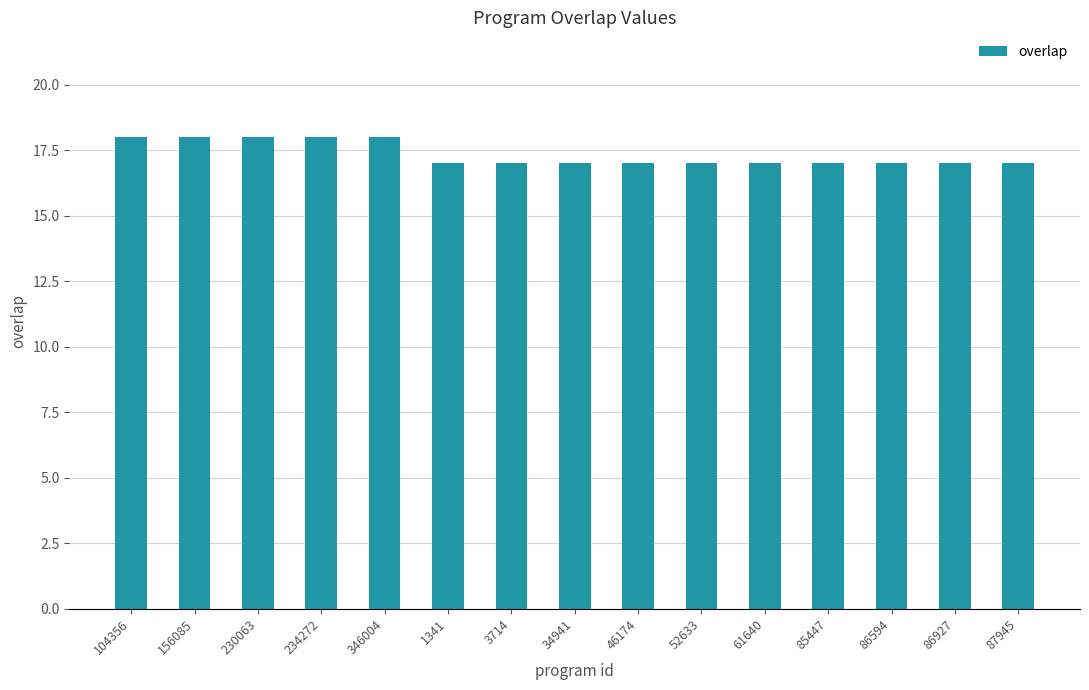

The value at 52633 is 17. True or false?

True